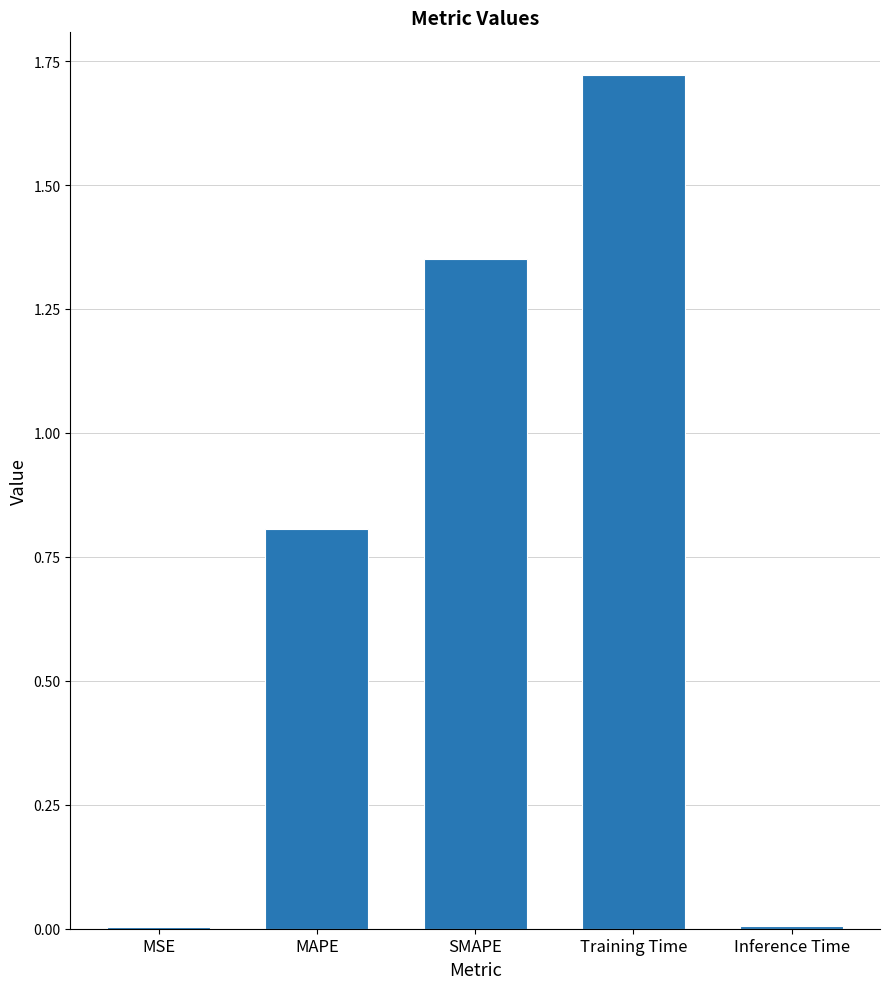

True or false: the data shows 0.8 at MAPE.

True